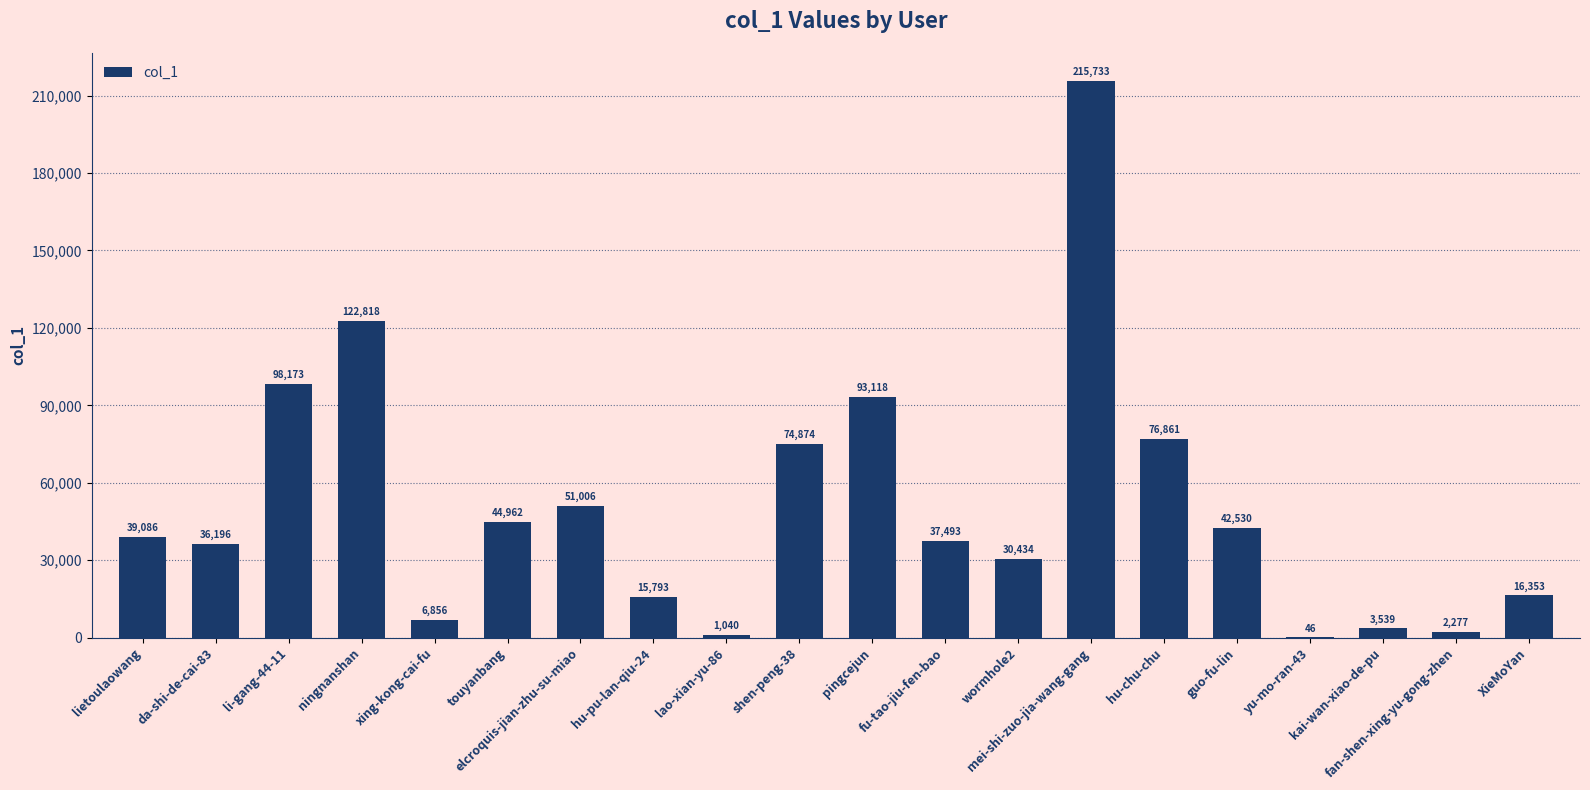

What is the average value?

50459